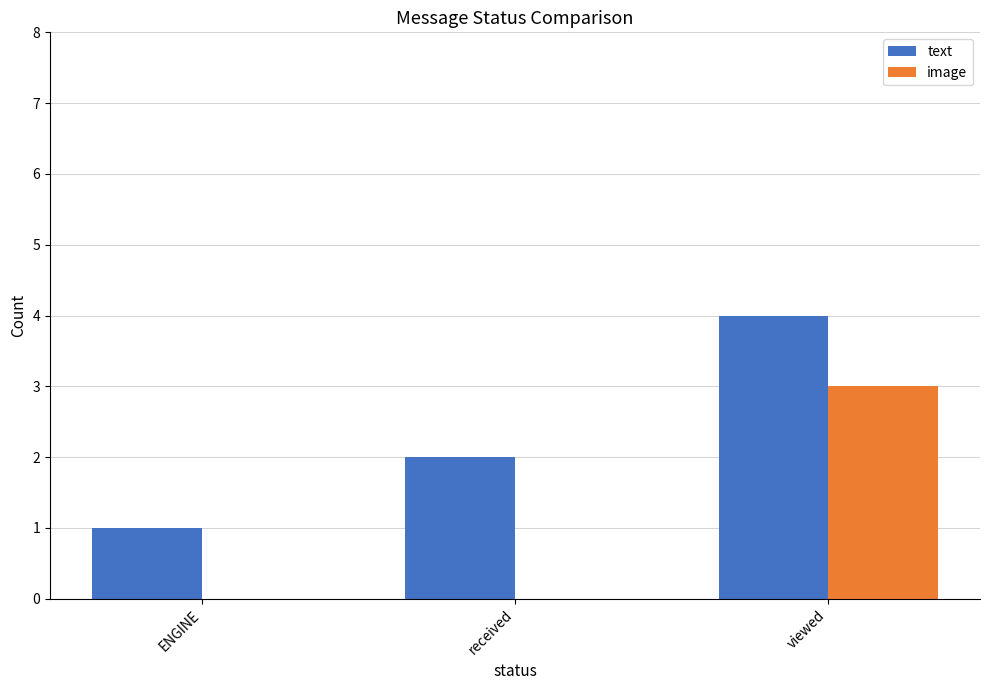

At which category is the sum across all series the highest?

viewed